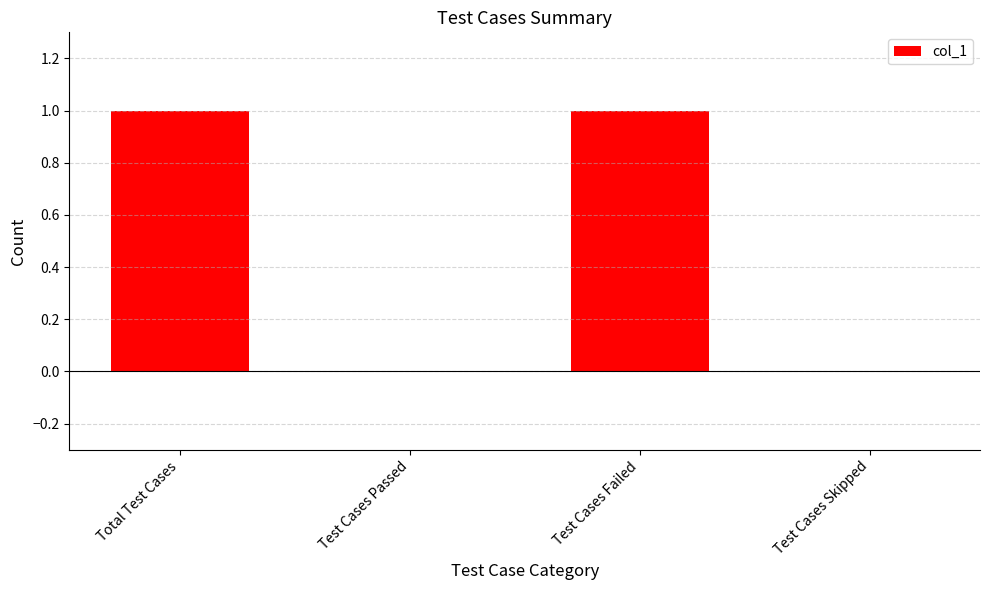

How many distinct data groups are displayed?

1